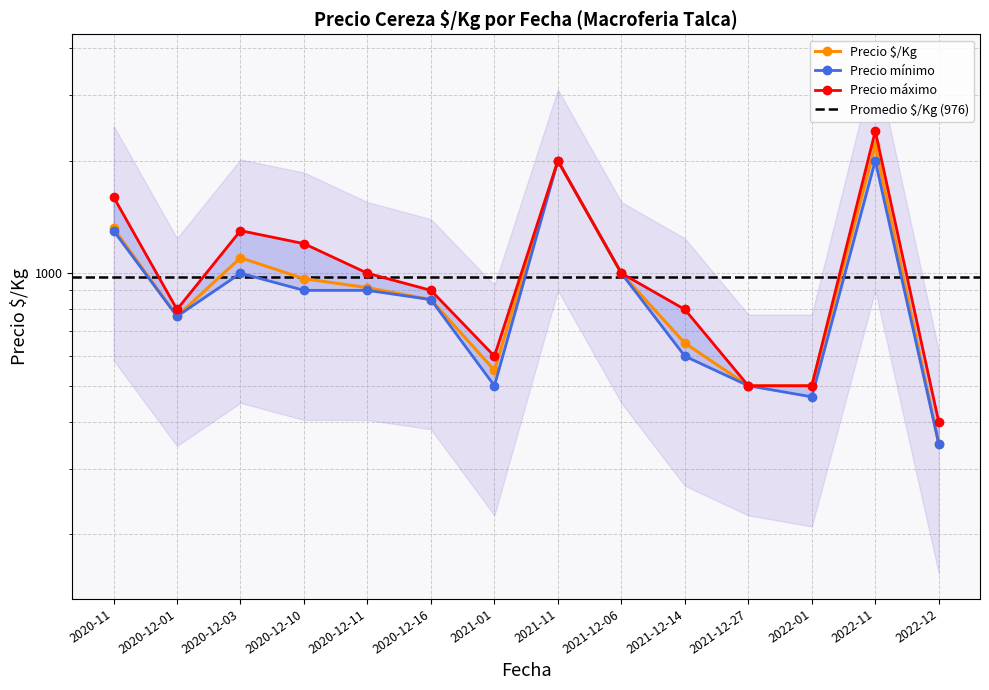

The value of Precio $/Kg at 2020-12-16 is 850. True or false?

True